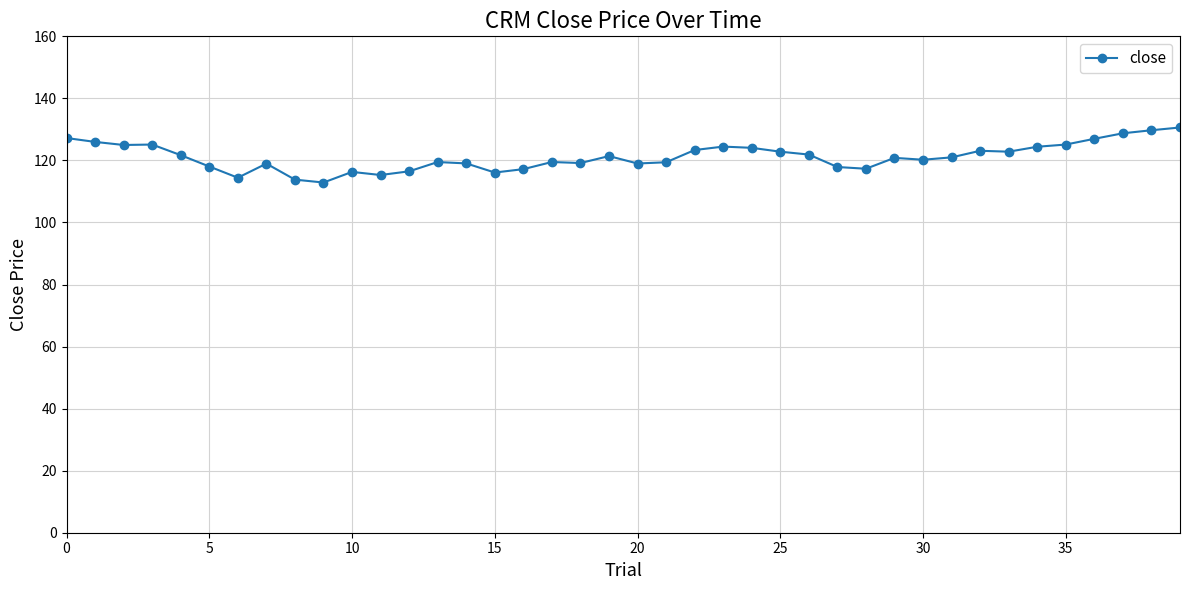

What is the greatest value displayed?

130.6